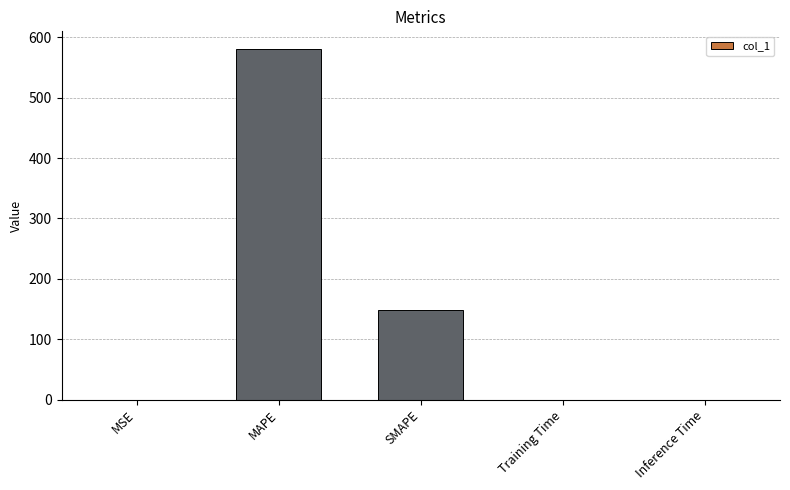

What is the sum of the values at MAPE and SMAPE?

729.7